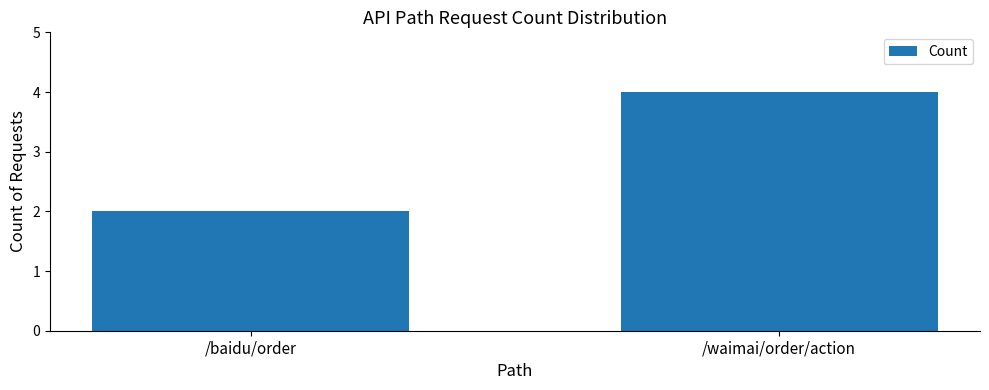

What value does the data have at /waimai/order/action?

4